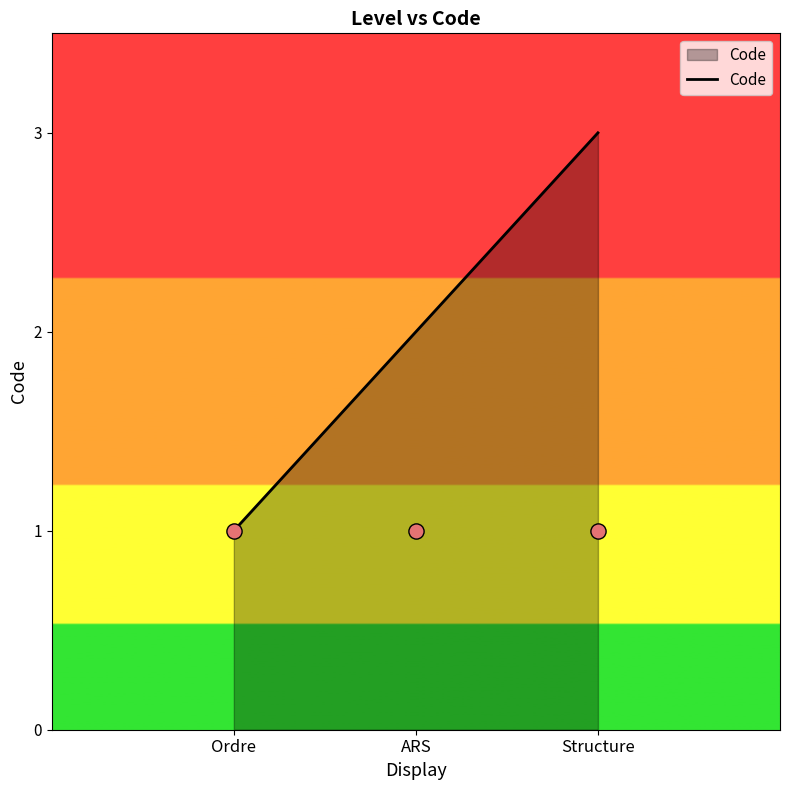

Which has a higher value, ARS or Ordre?

ARS